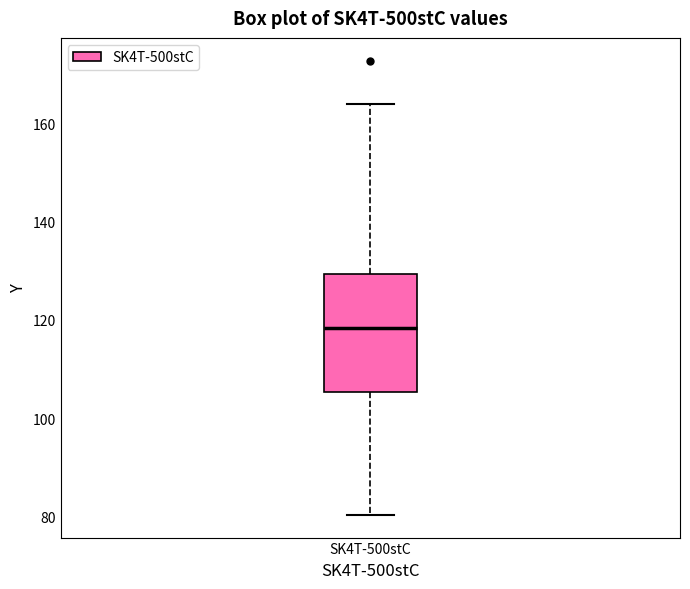

Read this box plot against the y-axis: the position of the median line, the range covered by the box, and the ends of both whiskers. The values are not printed on the chart, so give them approximately, as read against the axis.

median 118, box 106 to 130, whiskers 80 to 164